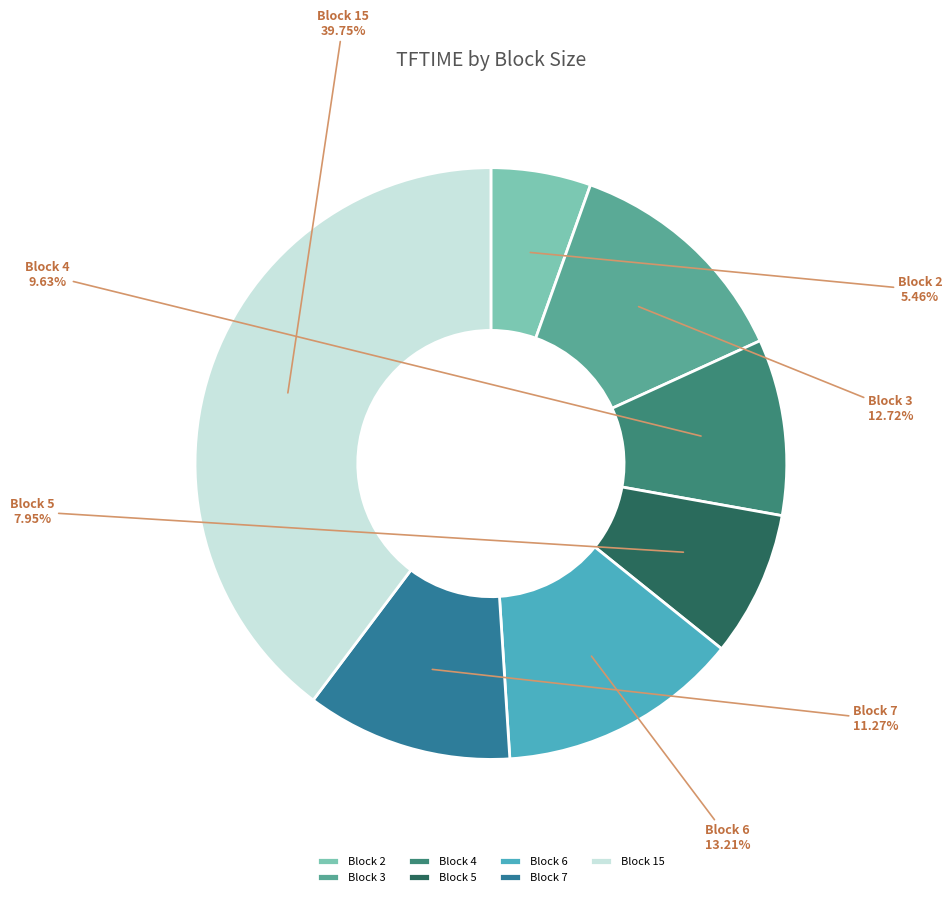

To the nearest percent, what is the average slice percentage?

14%